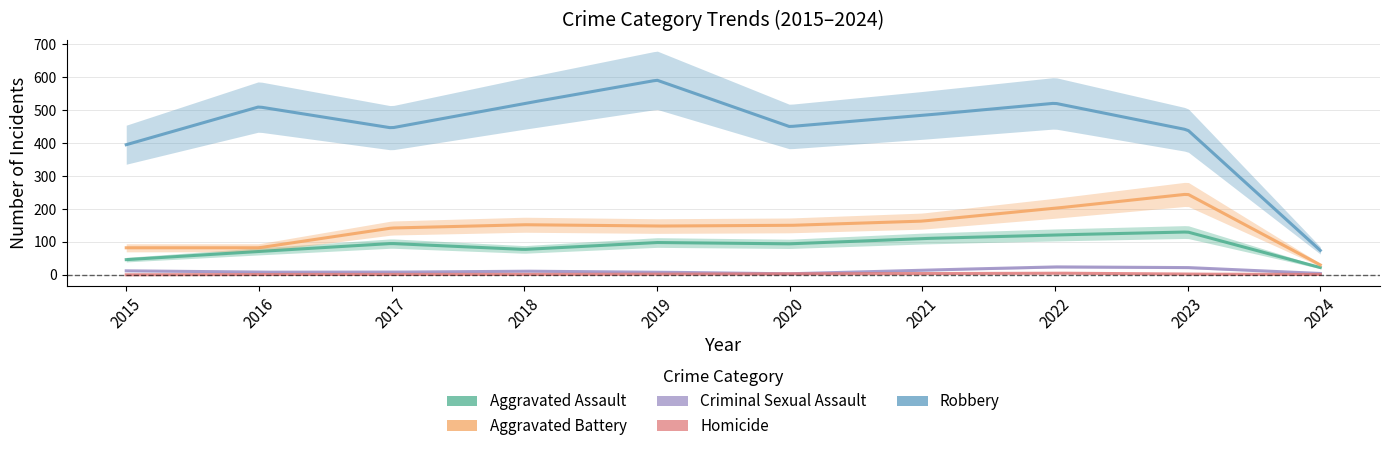

True or false: Homicide and Aggravated Battery cross at least once.

False